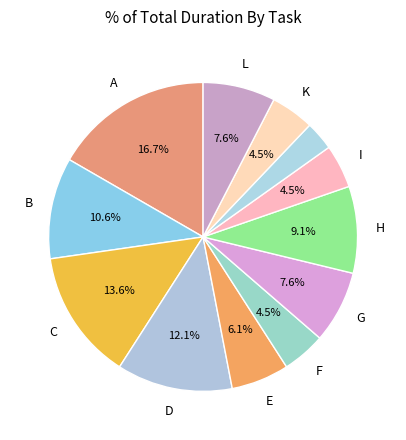

How many segments does this pie chart have?

12